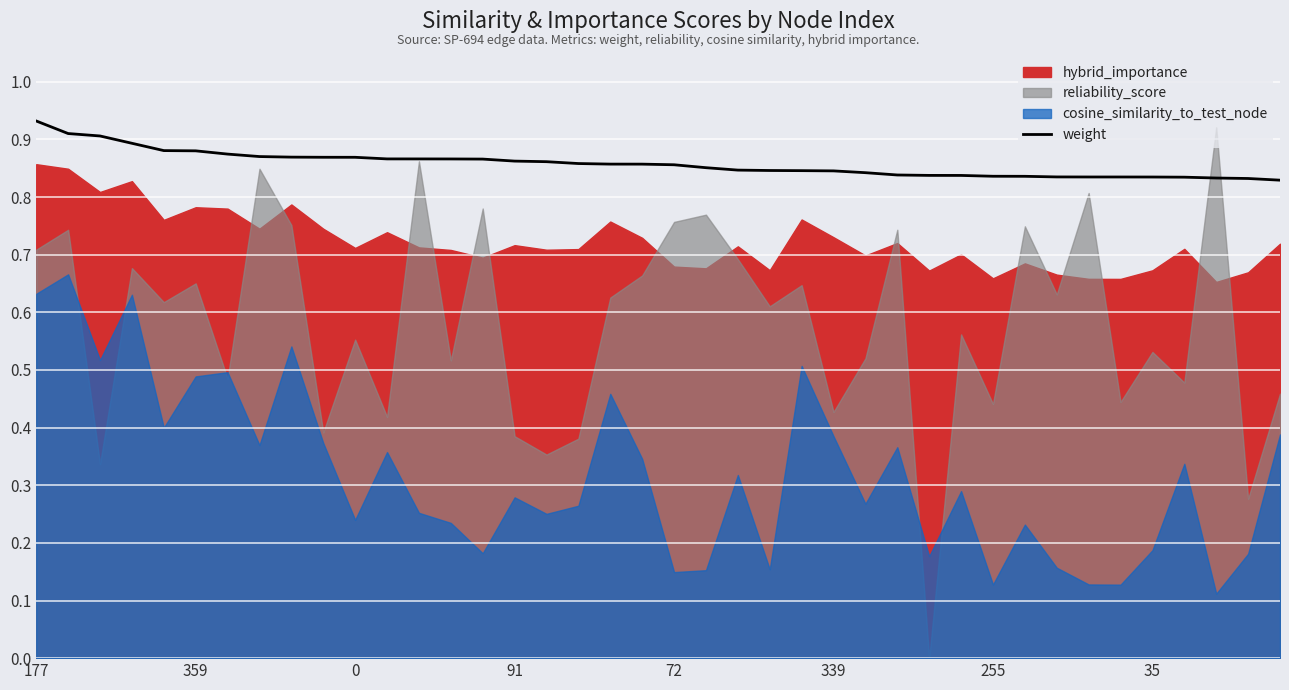

What is the value of the 2nd point from the left?

0.9